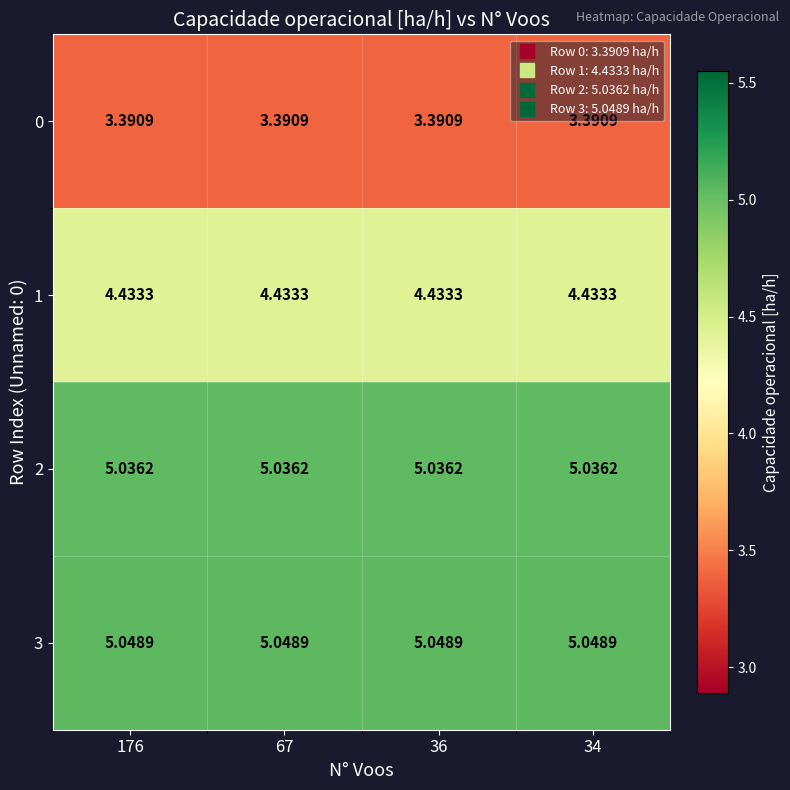

Is the value of 3 at 176 greater than the value of 1 at 176?

Yes